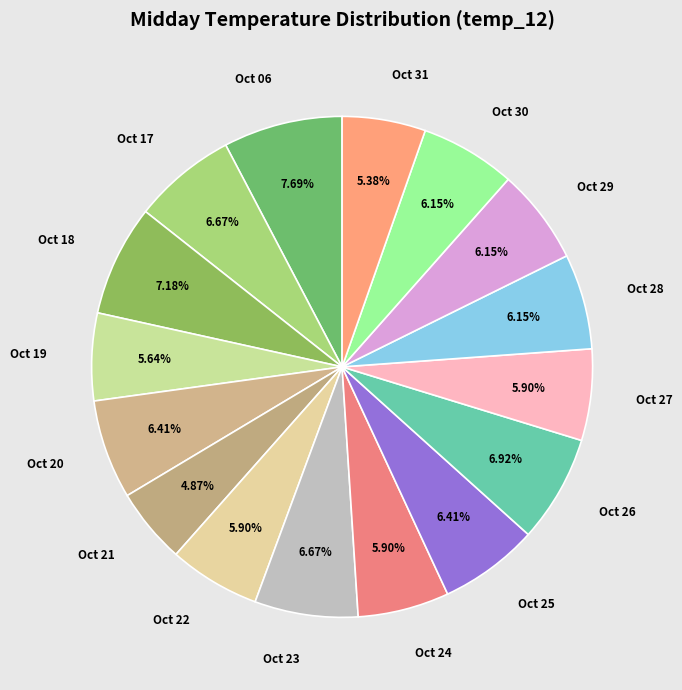

Is Oct 24 the majority of the pie?

No